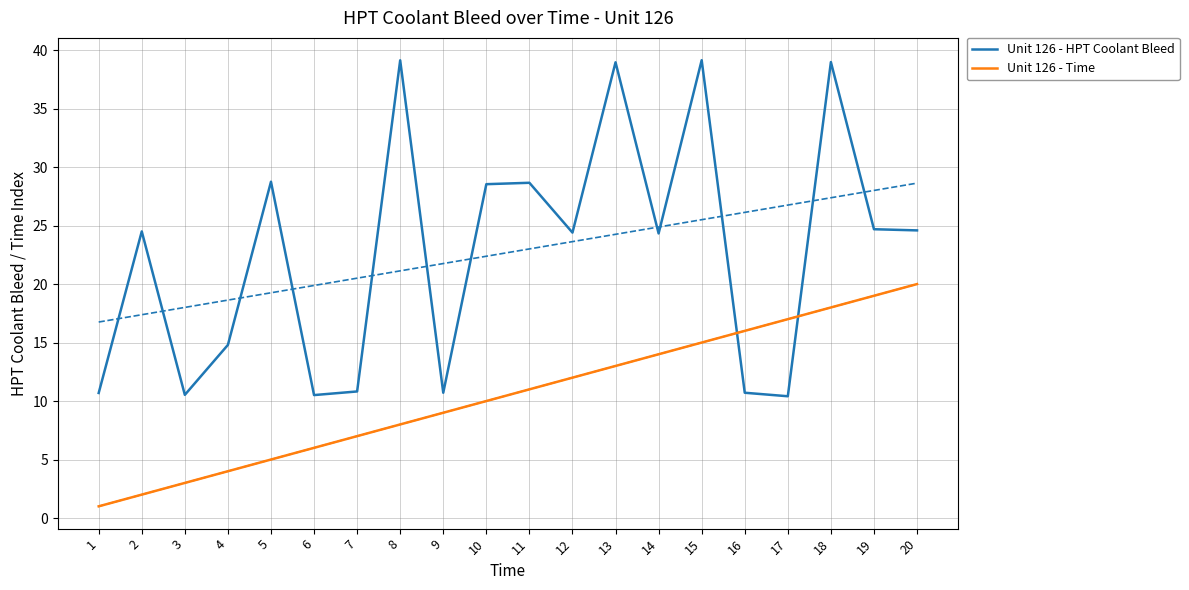

Between 11 and 20, which is larger?

11